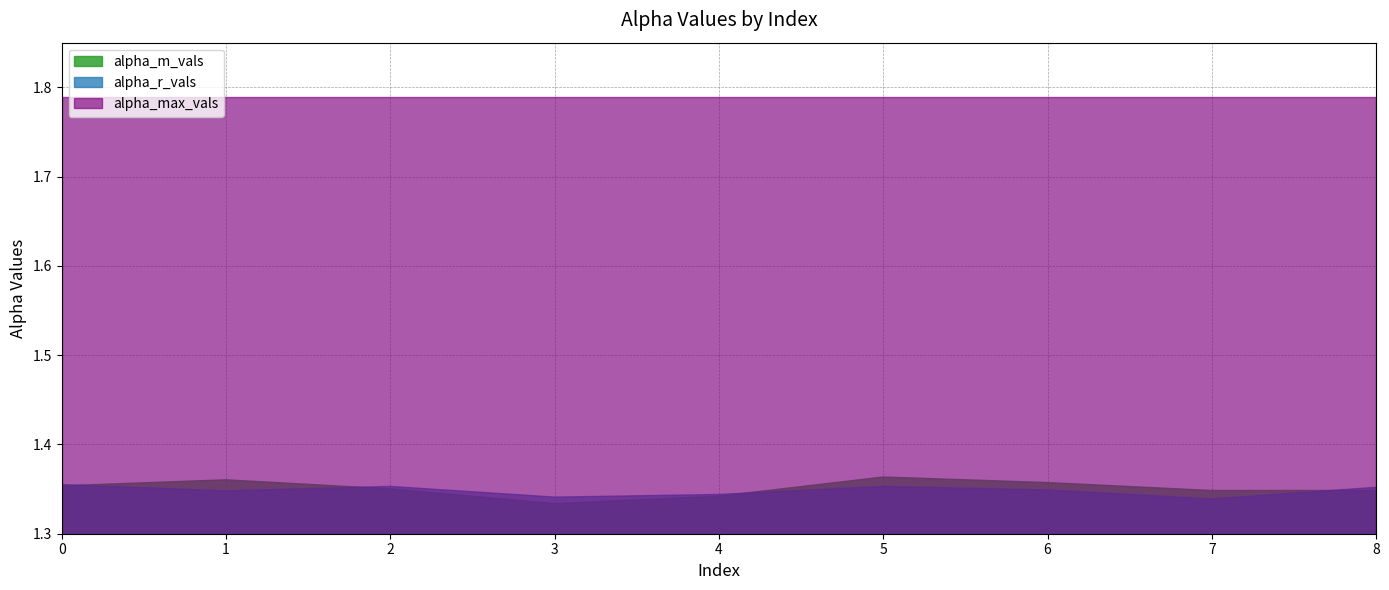

How many lines are shown in the chart?

3